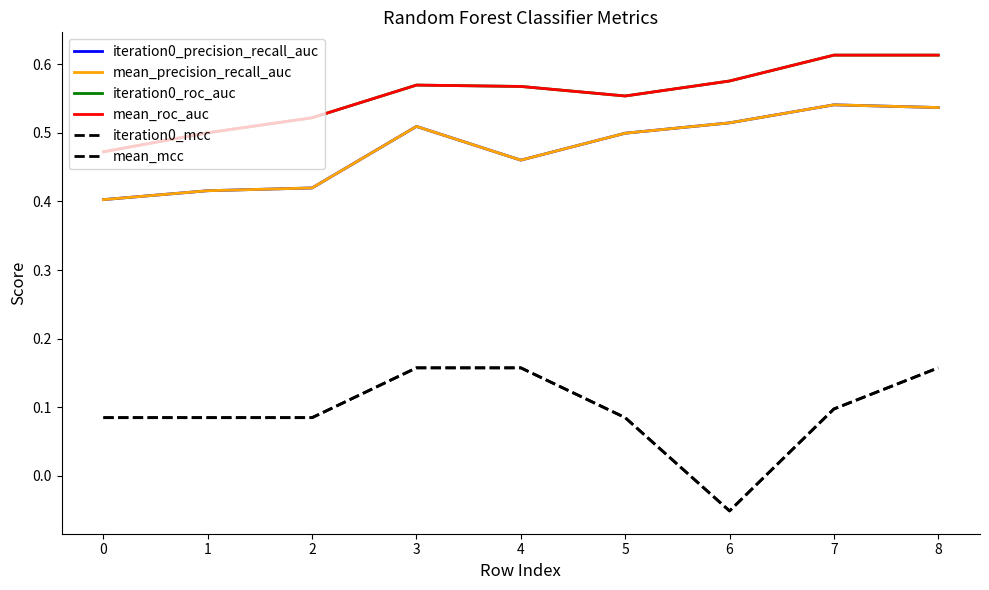

True or false: iteration0_mcc has a value of 0.1 at 1.

True